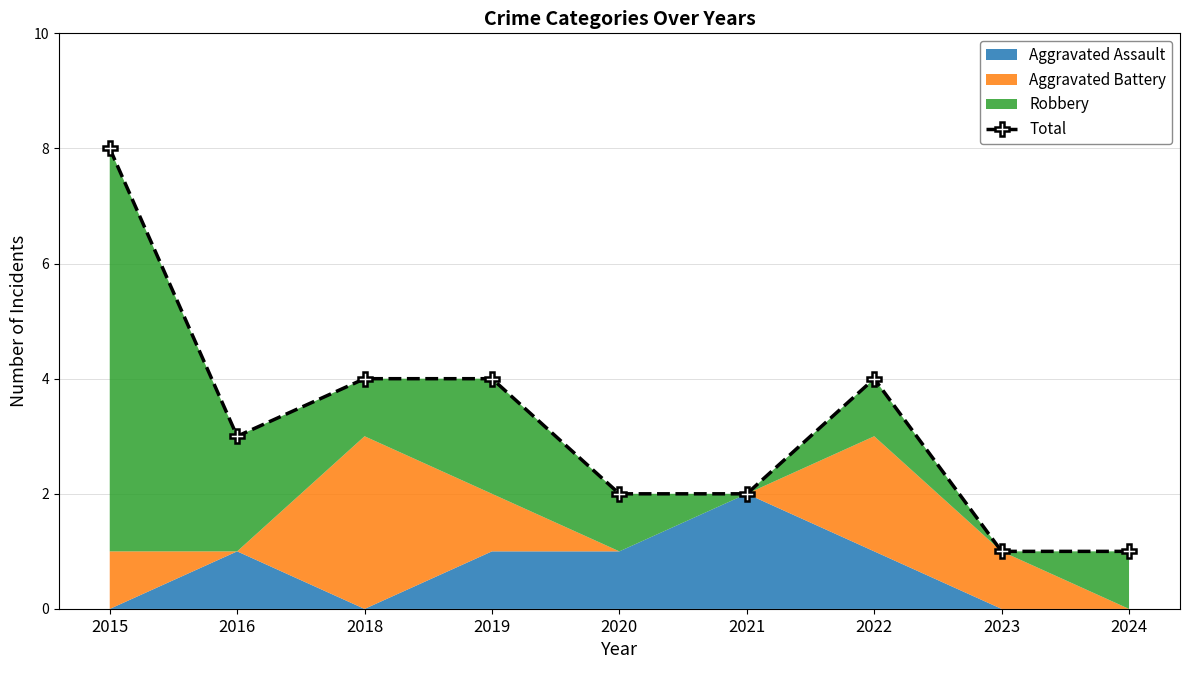

True or false: the data shows 4 at 2022.

True